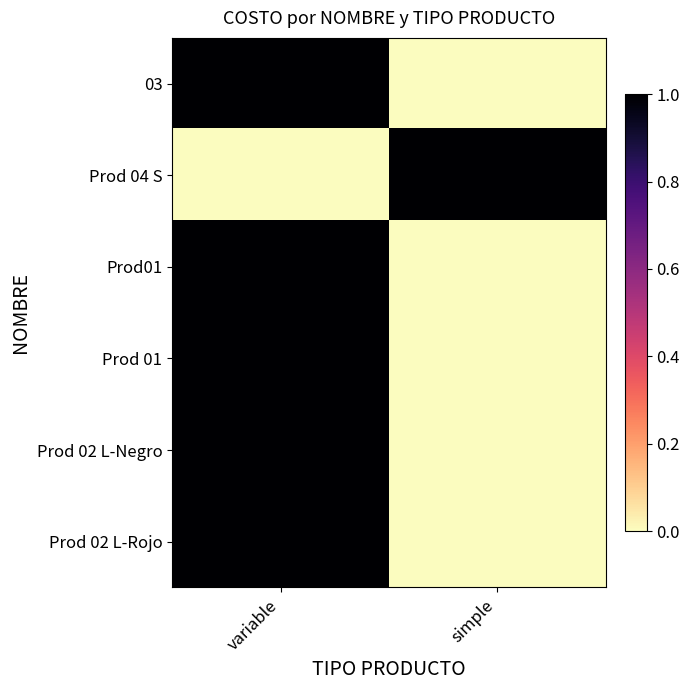

Reading left to right, what are all the values shown in this chart?

03: variable=1	simple=0
Prod 04 S: variable=0	simple=1
Prod01: variable=1	simple=0
Prod 01: variable=1	simple=0
Prod 02 L-Negro: variable=1	simple=0
Prod 02 L-Rojo: variable=1	simple=0